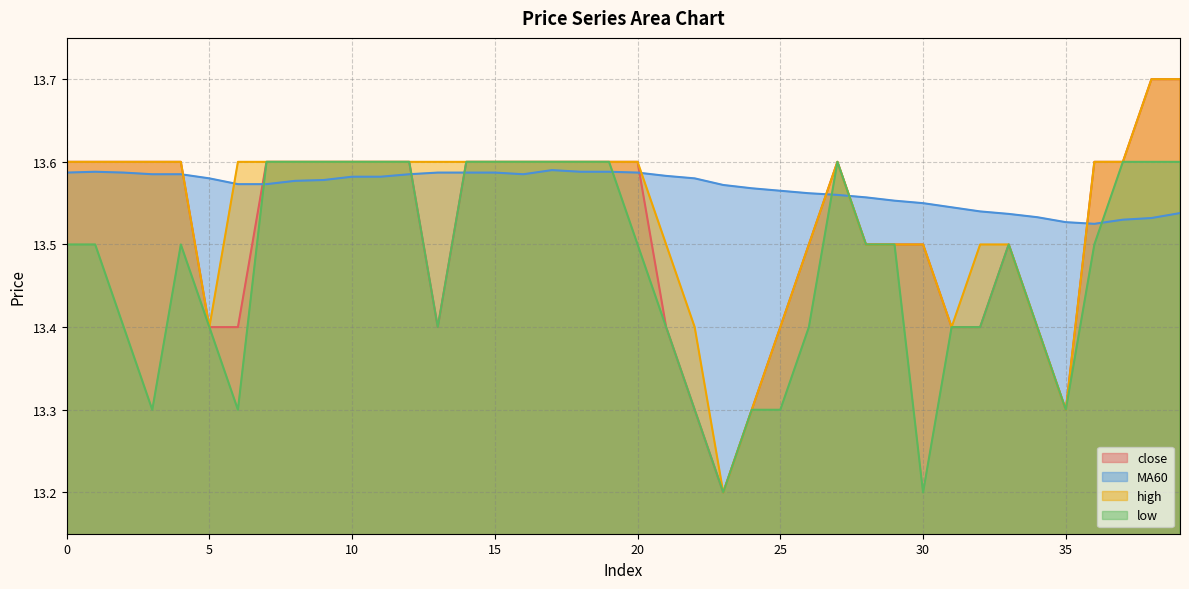

What is the value of the MA60 point at the 22nd from the left?

13.6